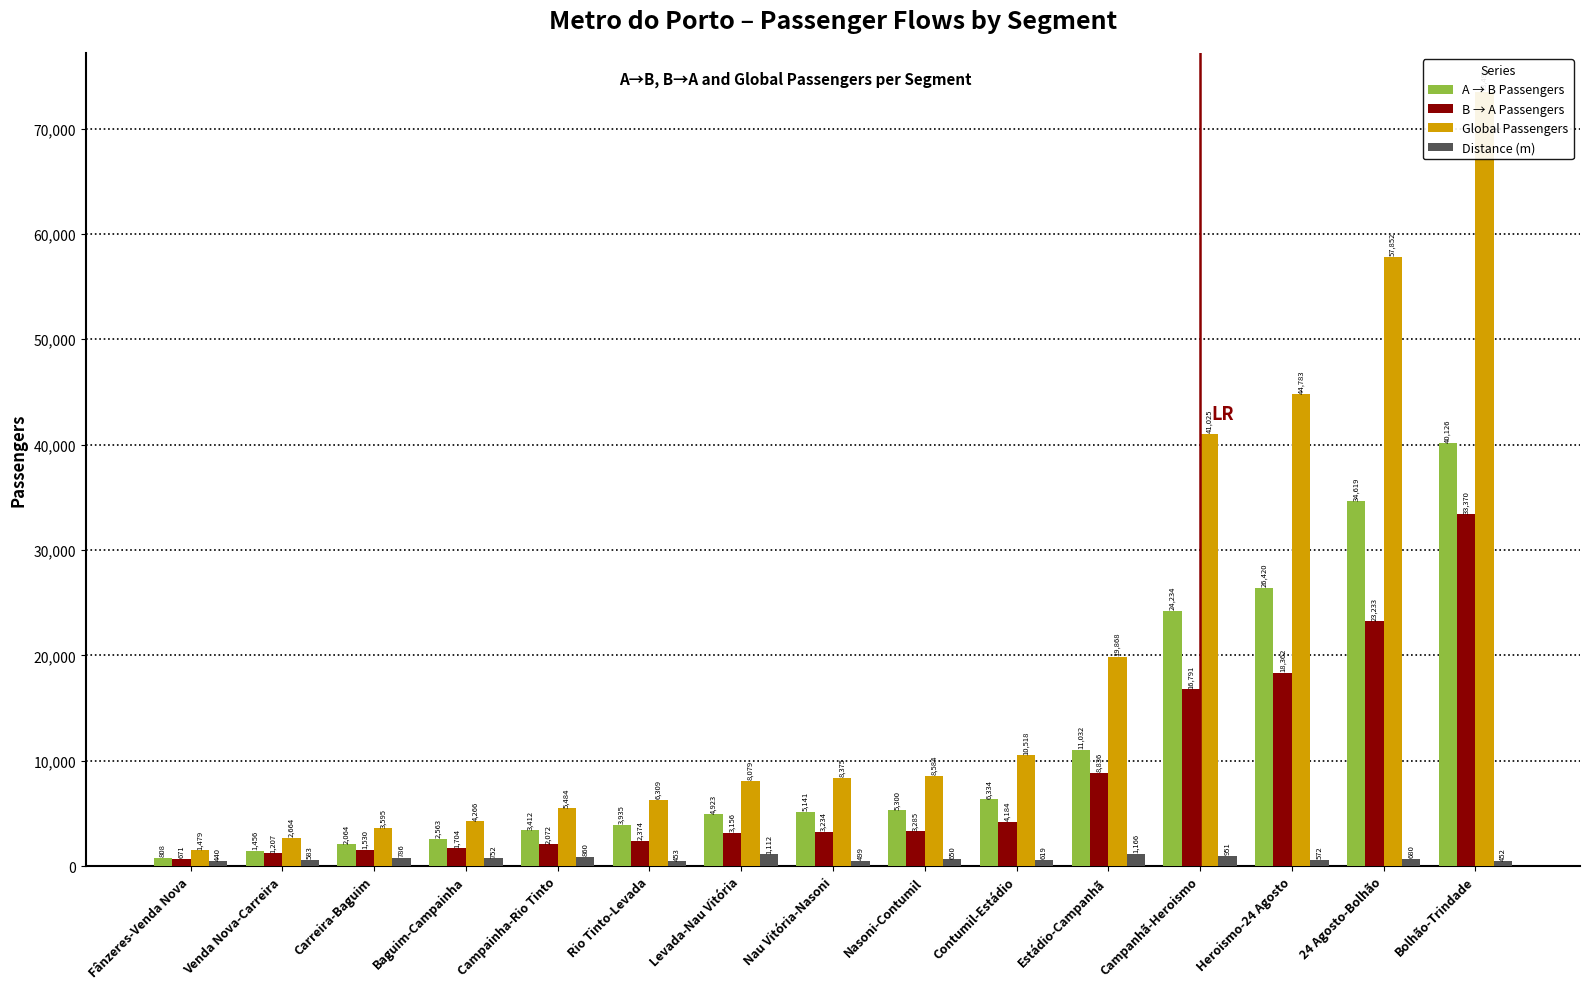

Reading left to right, transcribe all the data shown in this chart.

A → B Passengers: 808.0	1456.3	2064.4	2562.8	3412.0	3934.7	4922.8	5140.9	5299.8	6334.0	11031.9	24234.3	26420.5	34619.4	40126.3
B → A Passengers: 670.7	1207.2	1530.5	1703.6	2072.0	2374.4	3156.2	3233.8	3284.7	4184.4	8836.0	16791.1	18362.1	23232.7	33369.5
Global Passengers: 1478.7	2663.6	3594.8	4266.4	5484.0	6309.1	8079.0	8374.8	8584.5	10518.4	19867.9	41025.4	44782.5	57852.1	73495.8
Distance (m): 440.4	583.5	786.0	751.7	860.0	452.8	1111.6	499.0	650.0	619.2	1166.0	950.9	571.9	680.4	451.8